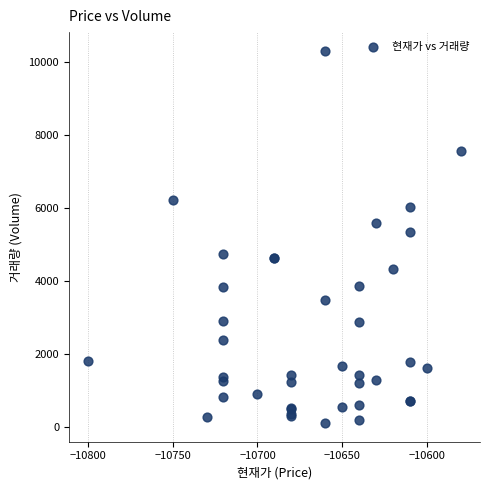

What Y value in the scatter plot is closest to 5216?

5363